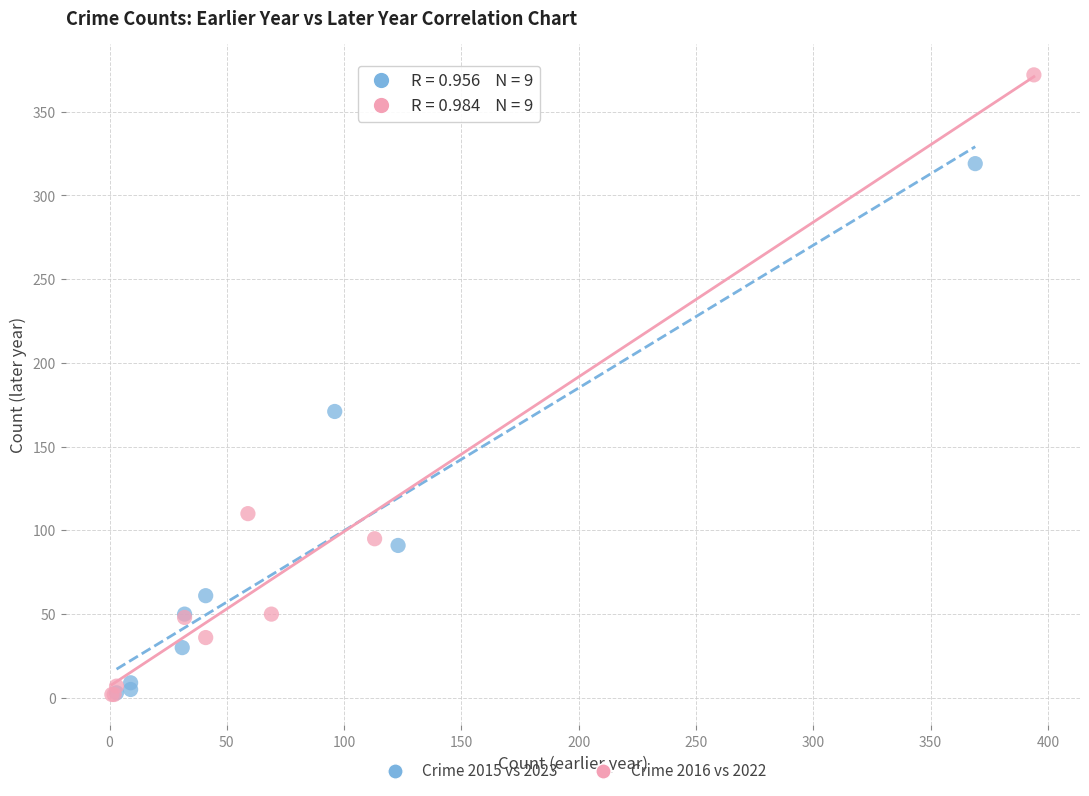

Which series contains the highest Y value?

Crime 2016 vs 2022